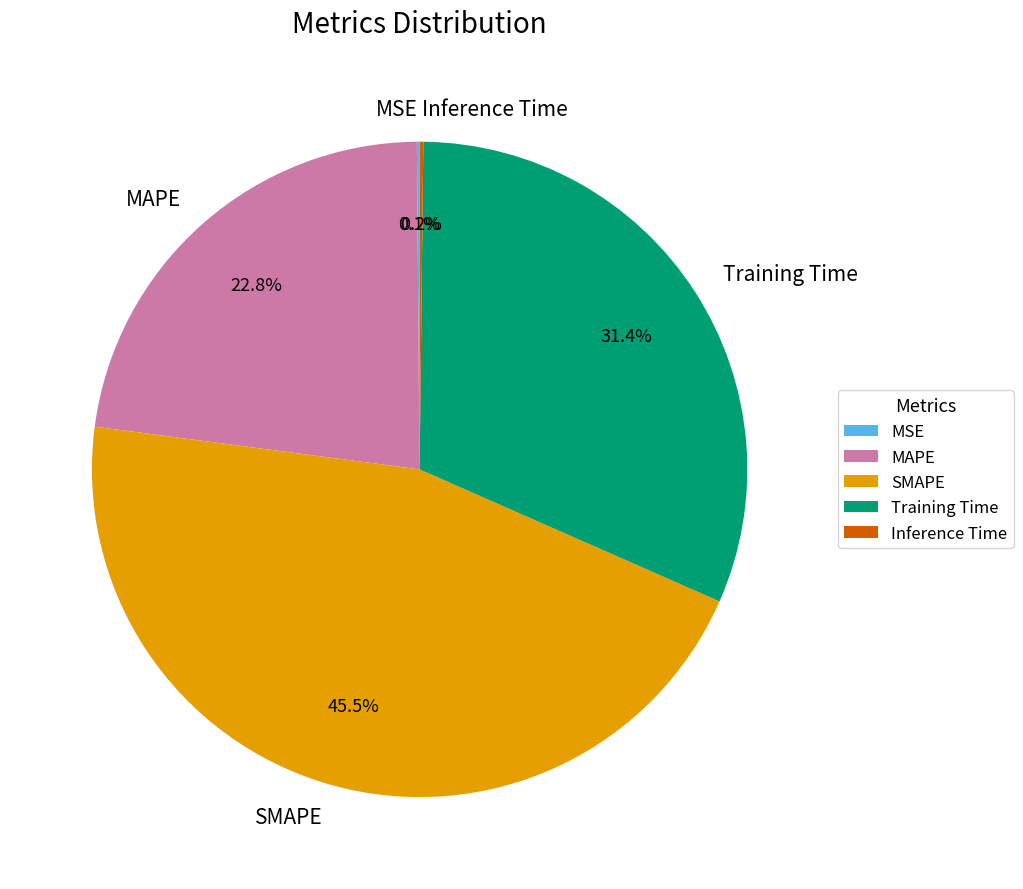

To the nearest percent, what is the difference between the Training Time and MAPE slice percentages?

9%